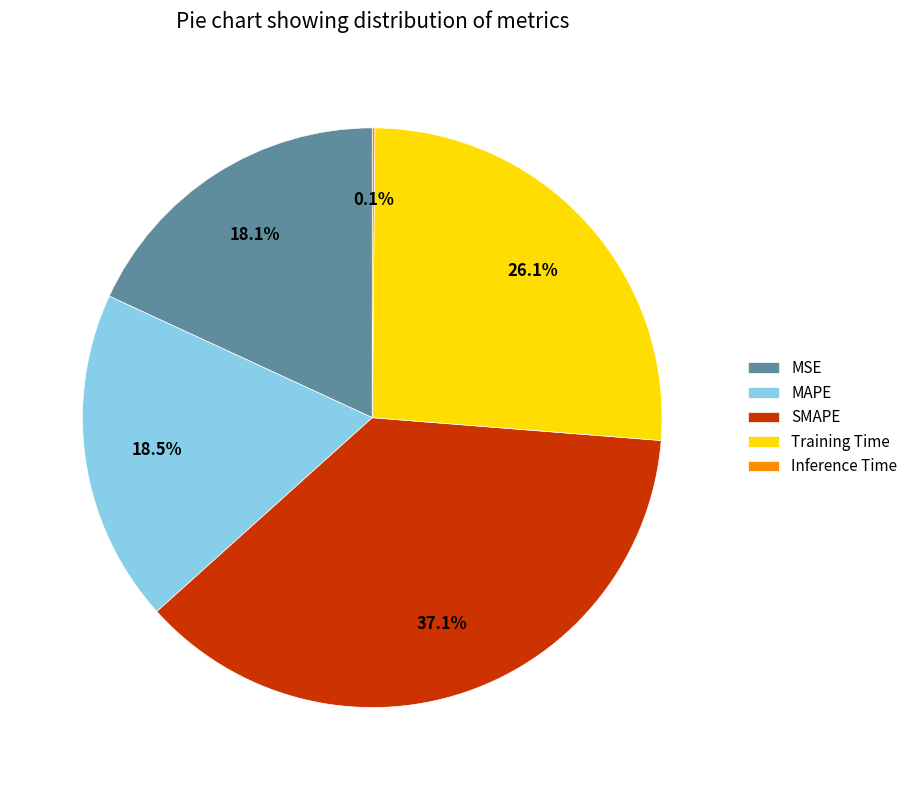

Is there any slice that represents more than half of the pie?

No